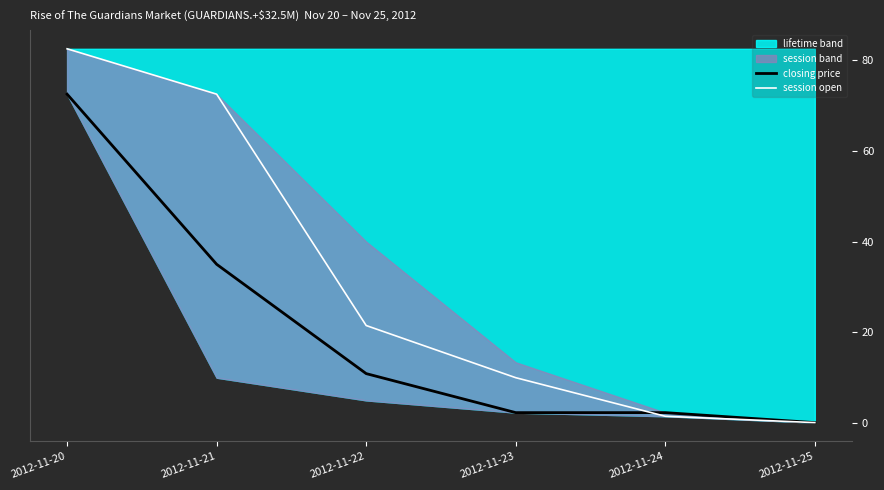

Which has a higher value, 2012-11-24 or 2012-11-25?

2012-11-24